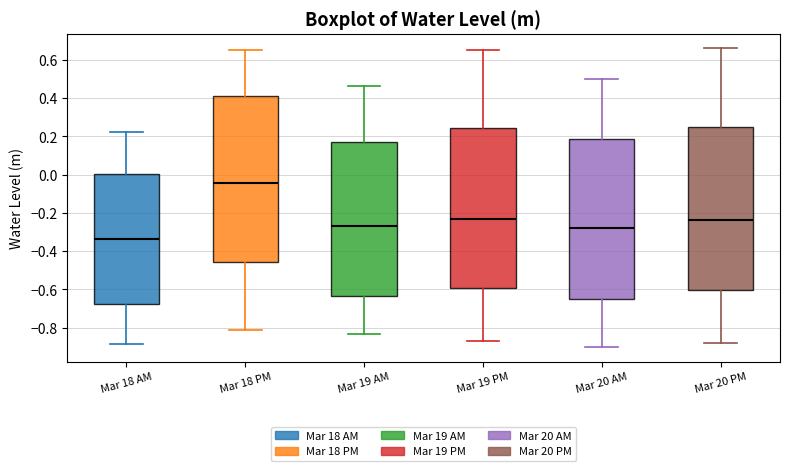

Reading left to right, transcribe this box plot: for each box, give where its median line is, the range the box spans, and where its two whiskers end, as read against the y-axis. The values are not printed on the chart, so give them approximately, as read against the axis.

Mar 18 AM: median -0.34, box -0.68 to 0.00, whiskers -0.88 to 0.22
Mar 18 PM: median -0.04, box -0.46 to 0.42, whiskers -0.82 to 0.66
Mar 19 AM: median -0.26, box -0.64 to 0.18, whiskers -0.84 to 0.46
Mar 19 PM: median -0.22, box -0.60 to 0.24, whiskers -0.88 to 0.66
Mar 20 AM: median -0.28, box -0.66 to 0.18, whiskers -0.90 to 0.50
Mar 20 PM: median -0.24, box -0.60 to 0.26, whiskers -0.88 to 0.66